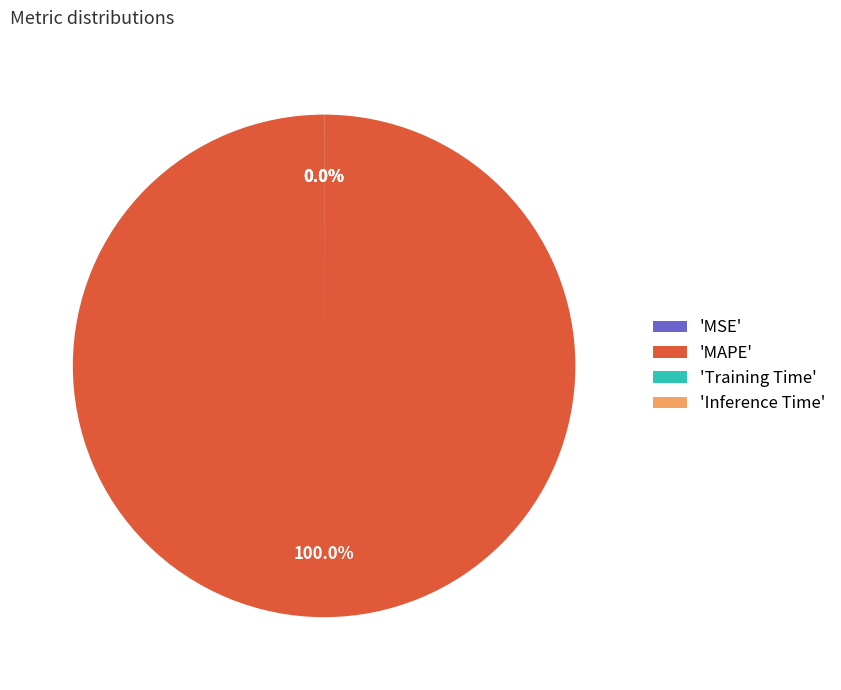

Which category has the biggest portion of the pie?

MAPE